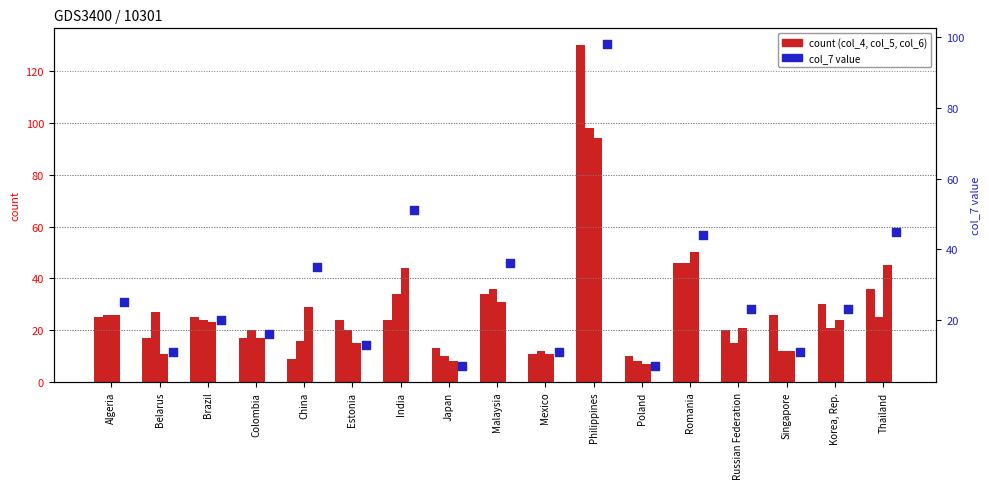

At how many categories does at least one series exceed 10?

16